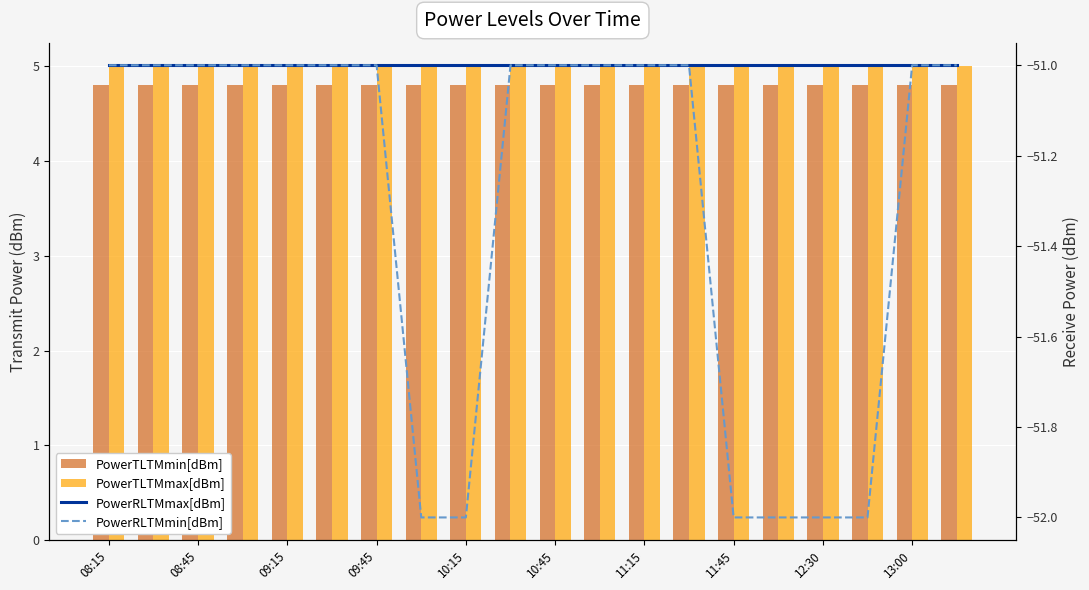

The PowerRLTMmin[dBm] series shows -15.3 at 19. True or false?

False